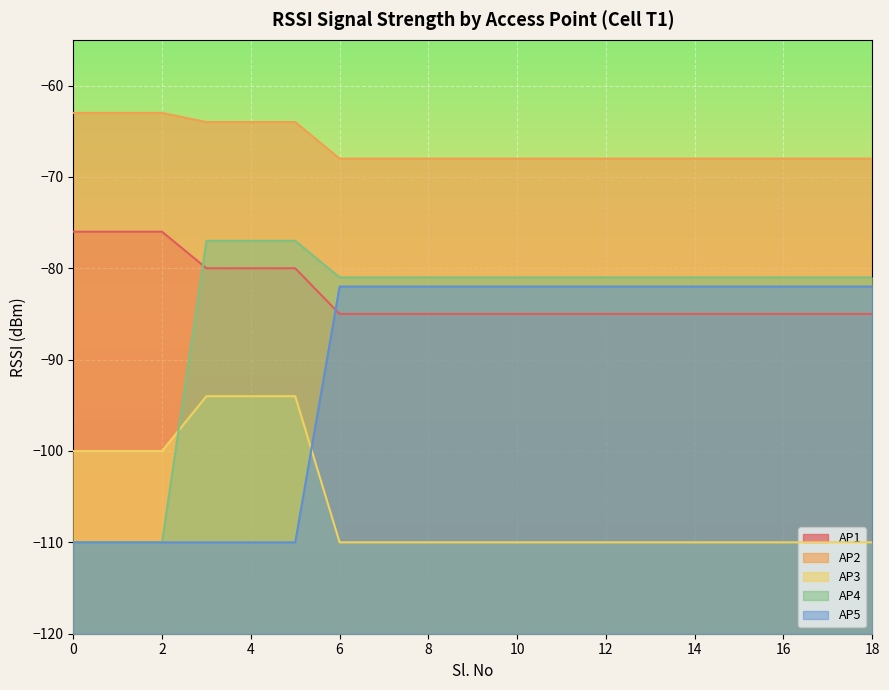

Which series has the largest range (max minus min)?

AP4